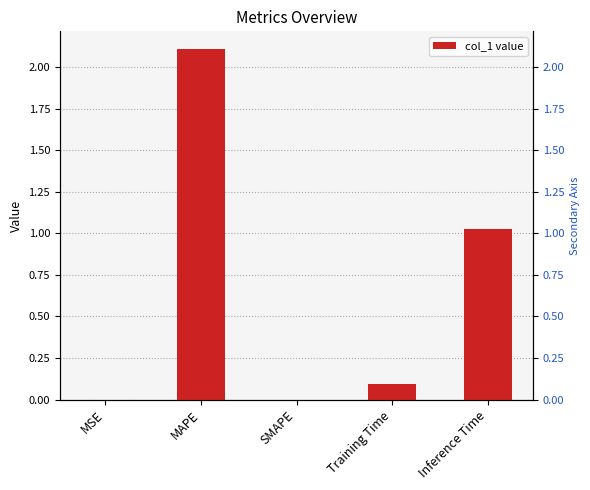

Reading left to right, extract all data points from this chart.

MSE=0.0	MAPE=2.1	SMAPE=0.0	Training Time=0.1	Inference Time=1.0